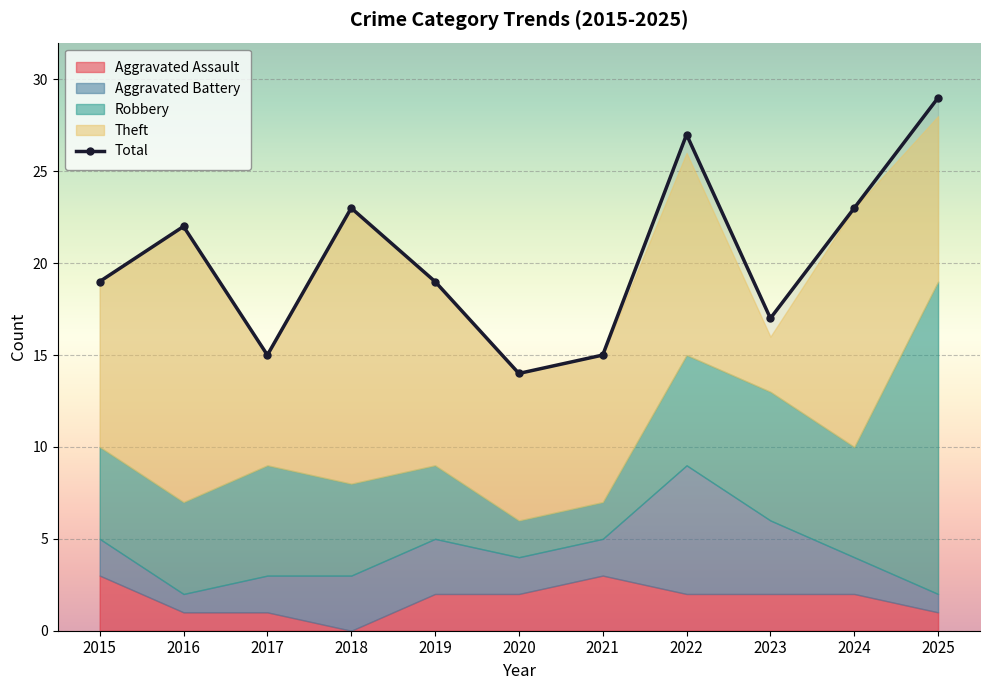

Reading right to left, extract all data points from this chart.

29	23	17	27	15	14	19	23	15	22	19